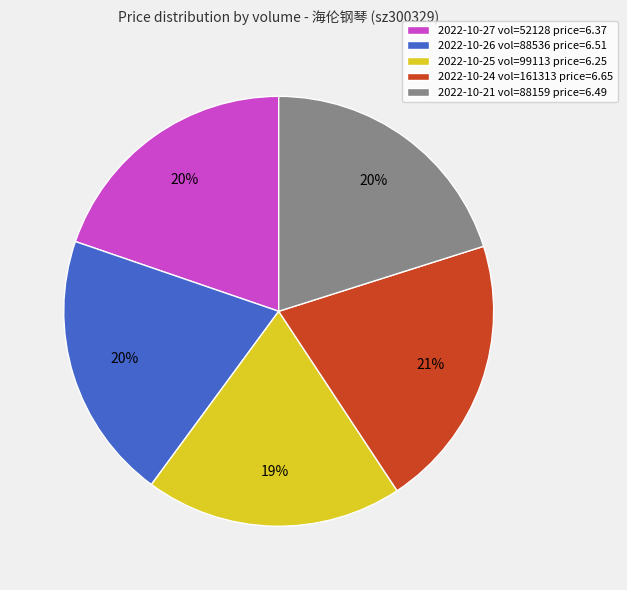

Does any single category account for the majority?

No